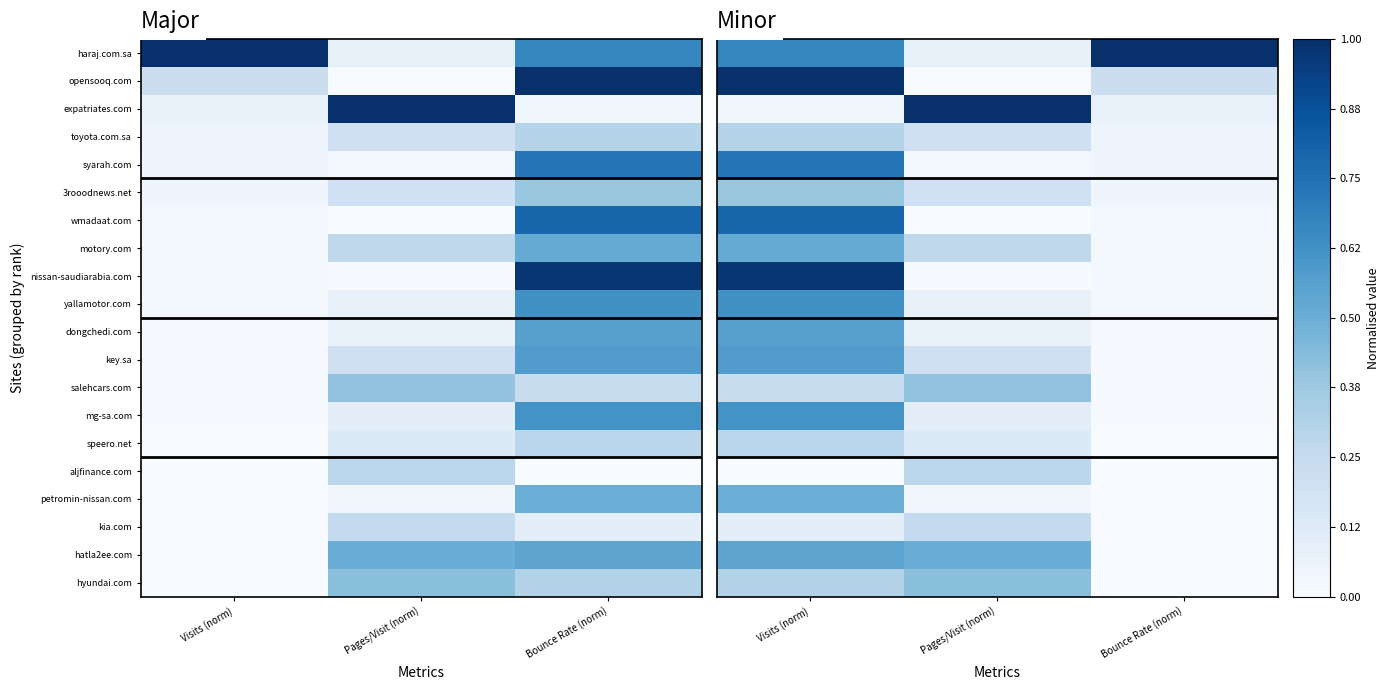

What is the average value of the dongchedi.com series?

0.2